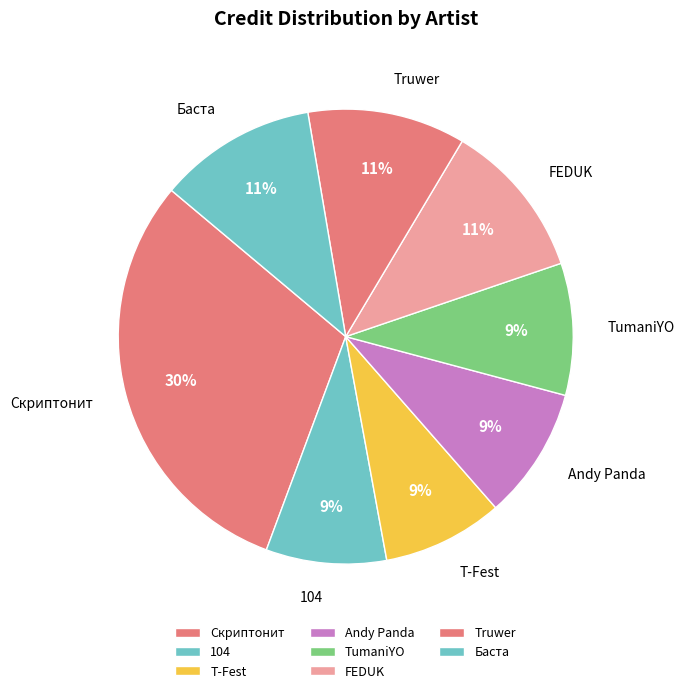

True or false: T-Fest accounts for 9% of the total.

True